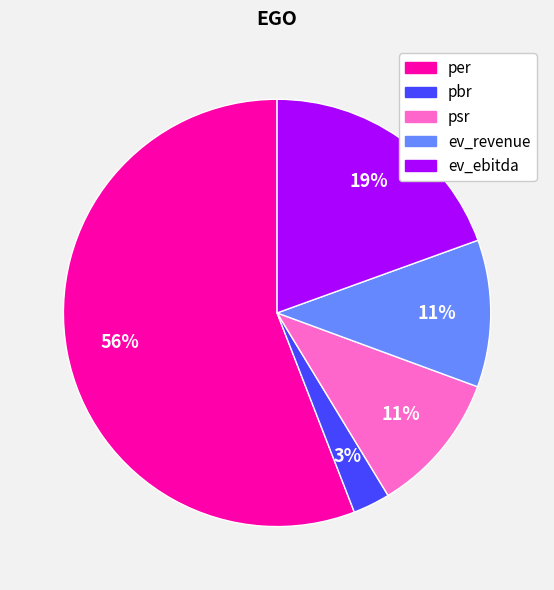

How many slices are in this pie chart?

5